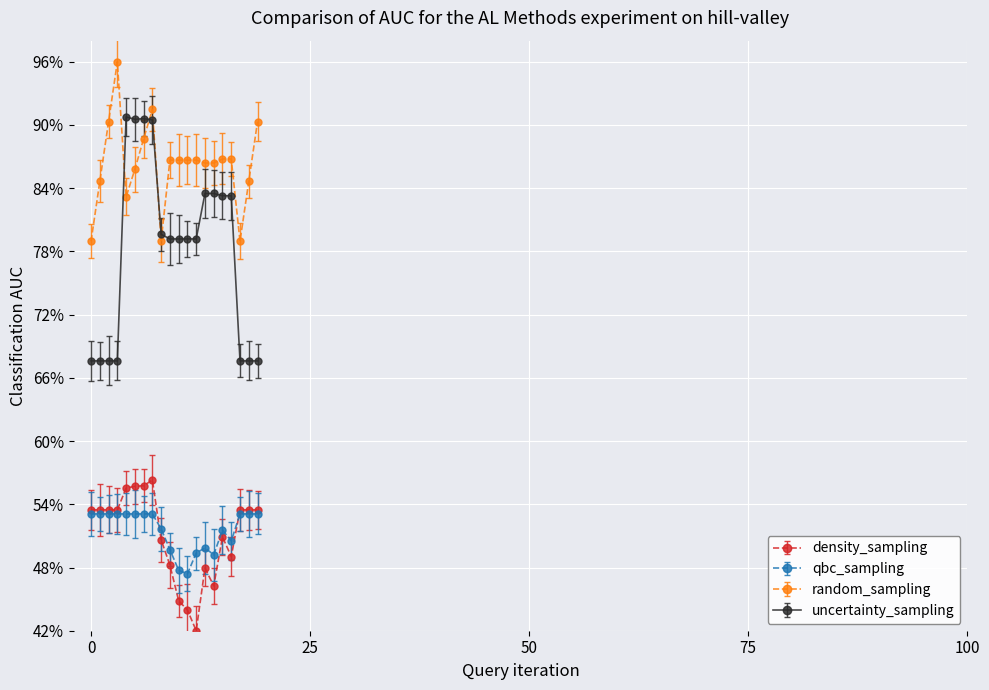

Which series has the largest total across all categories?

random_sampling